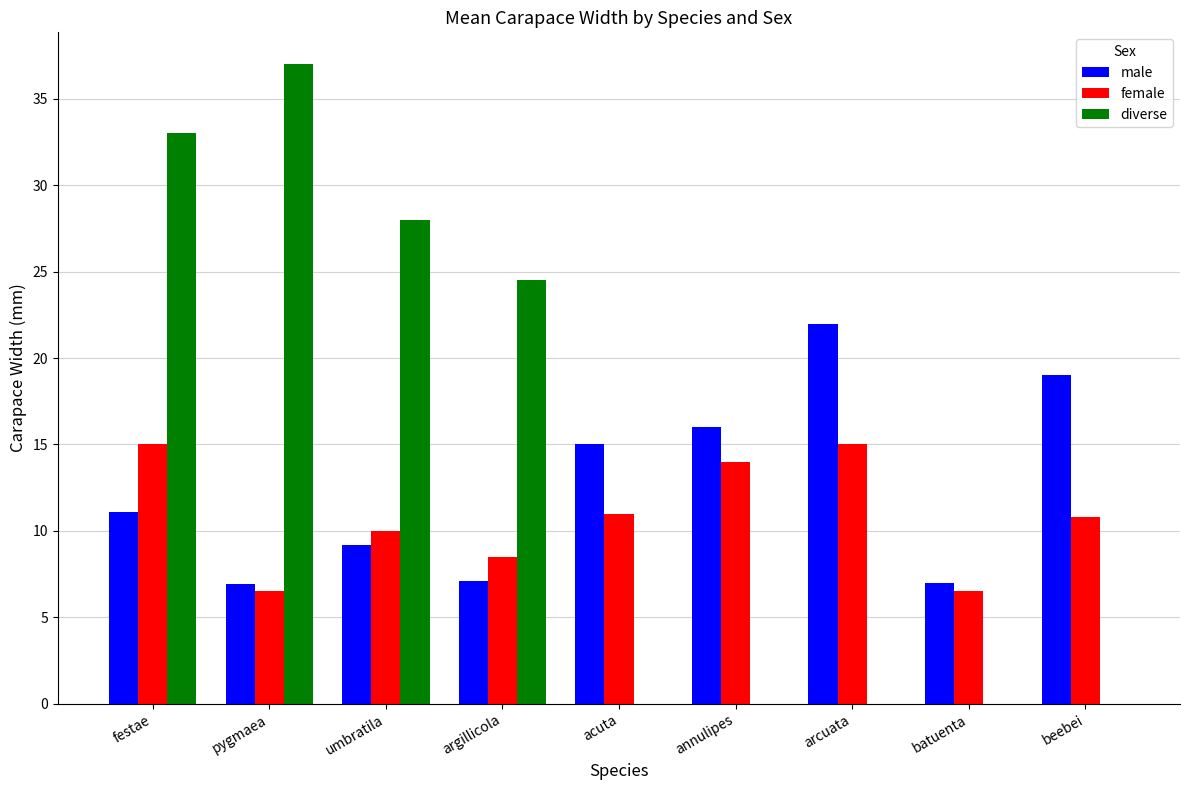

What is the sum of all male values?

113.3